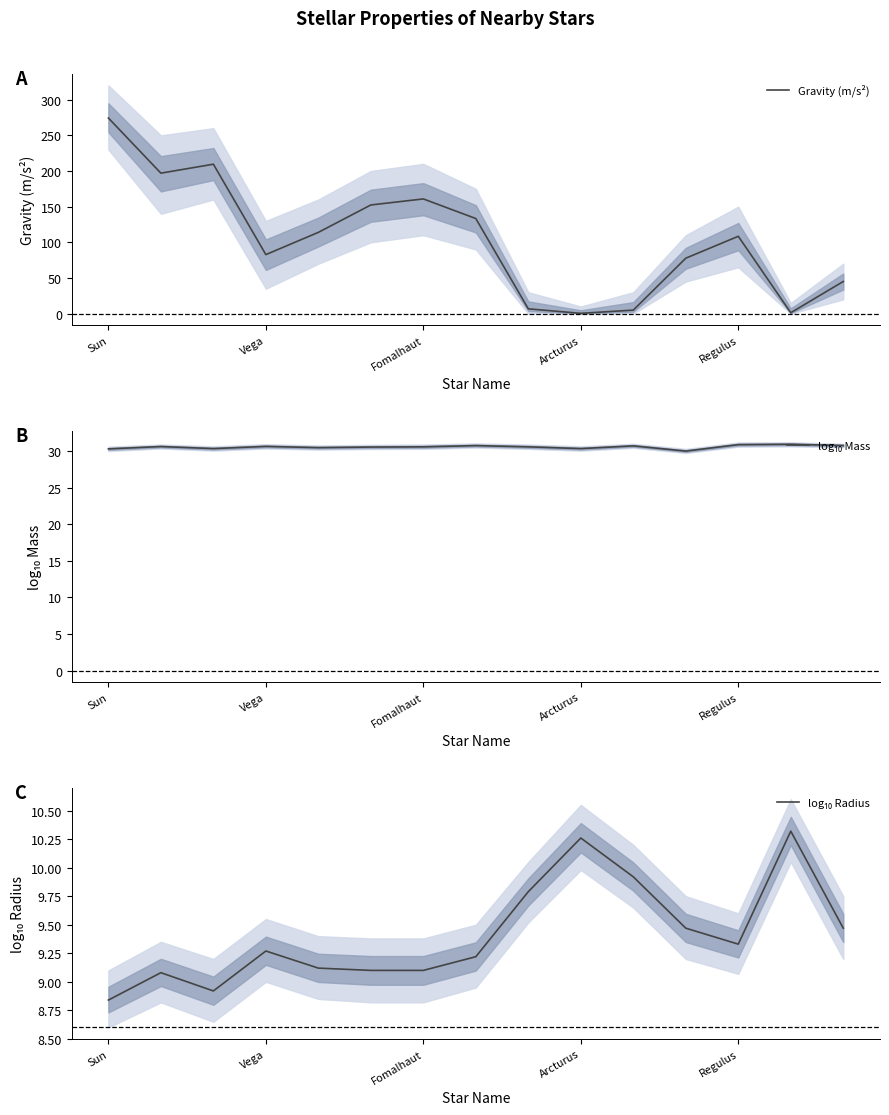

Is the value of log₁₀ Mass at 7 greater than the value of log₁₀ Radius at 5?

Yes